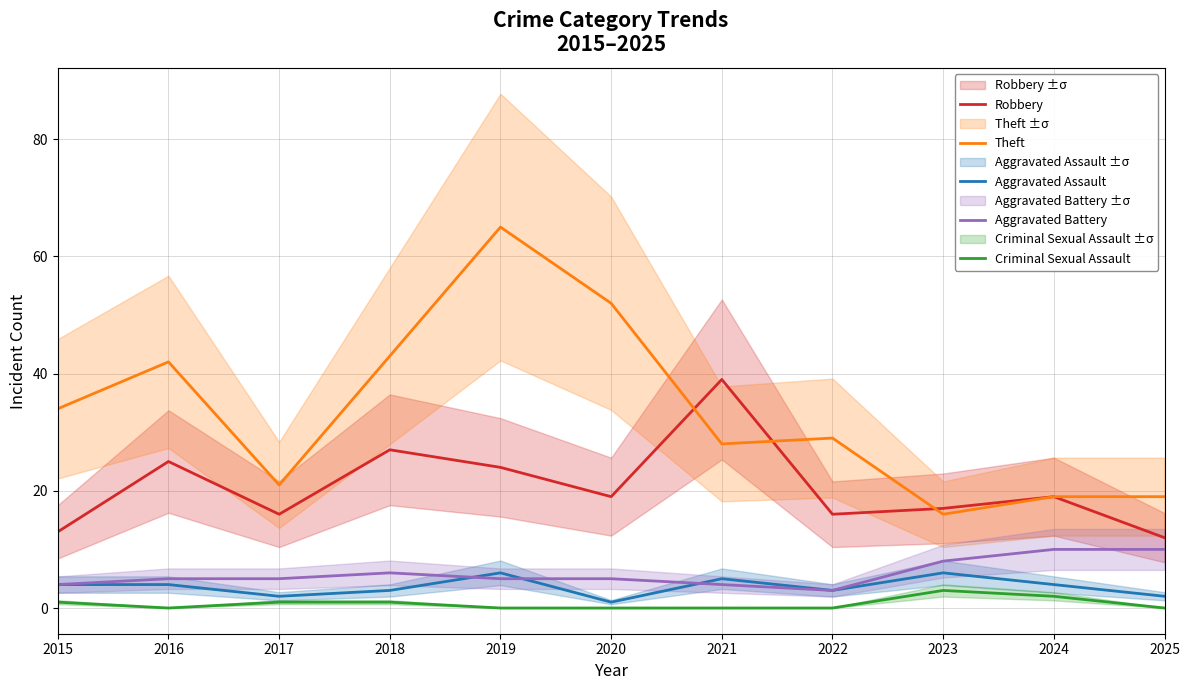

What is the sum of the Aggravated Assault values at 2024 and 2018?

7